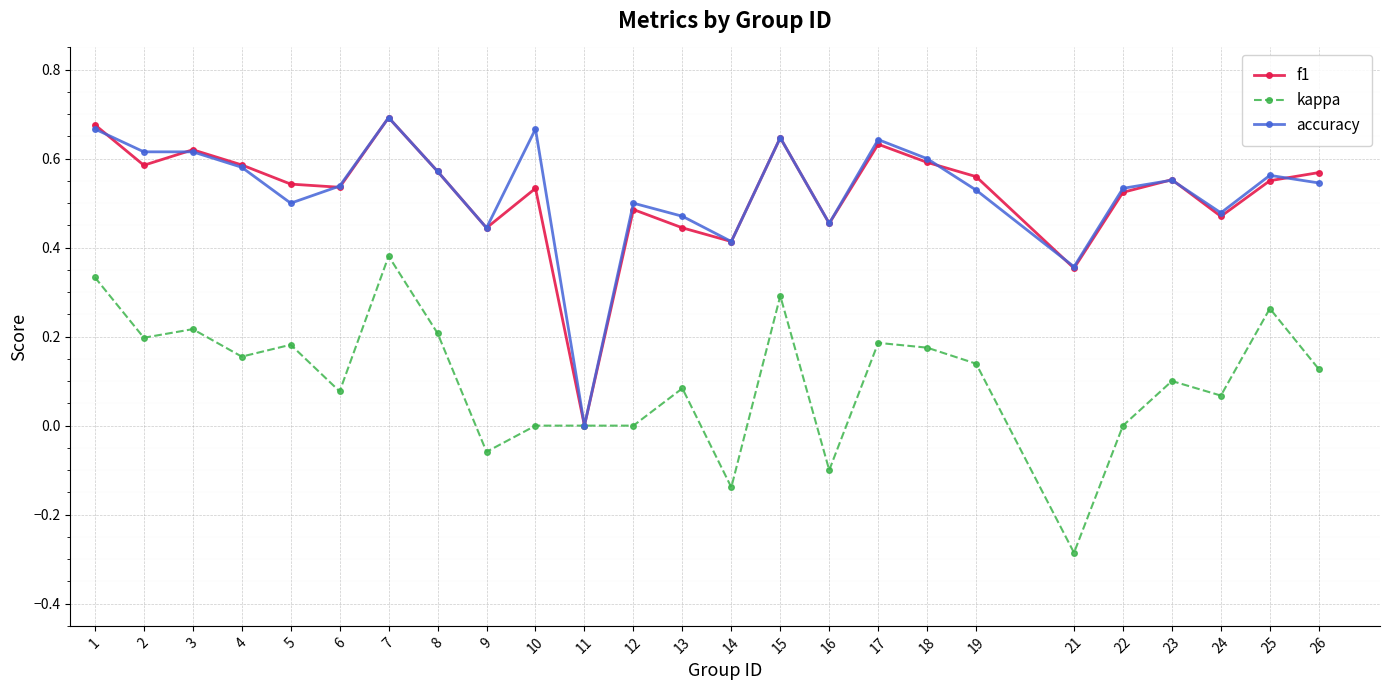

Is the value of f1 at 24 greater than the value of accuracy at 19?

No